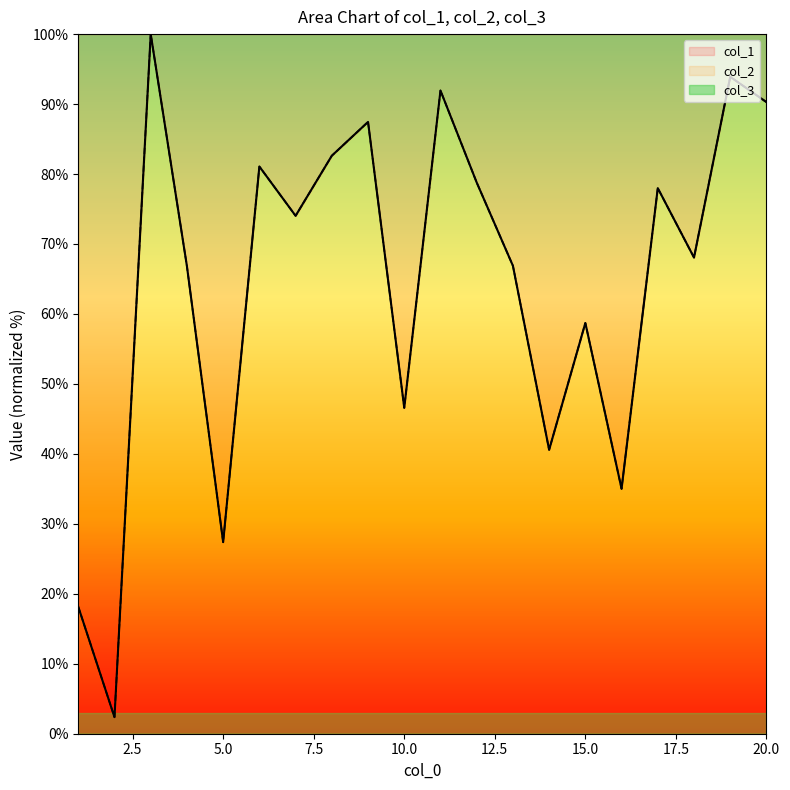

What is the sum of the col_1 values at 15 and 16?

93.7